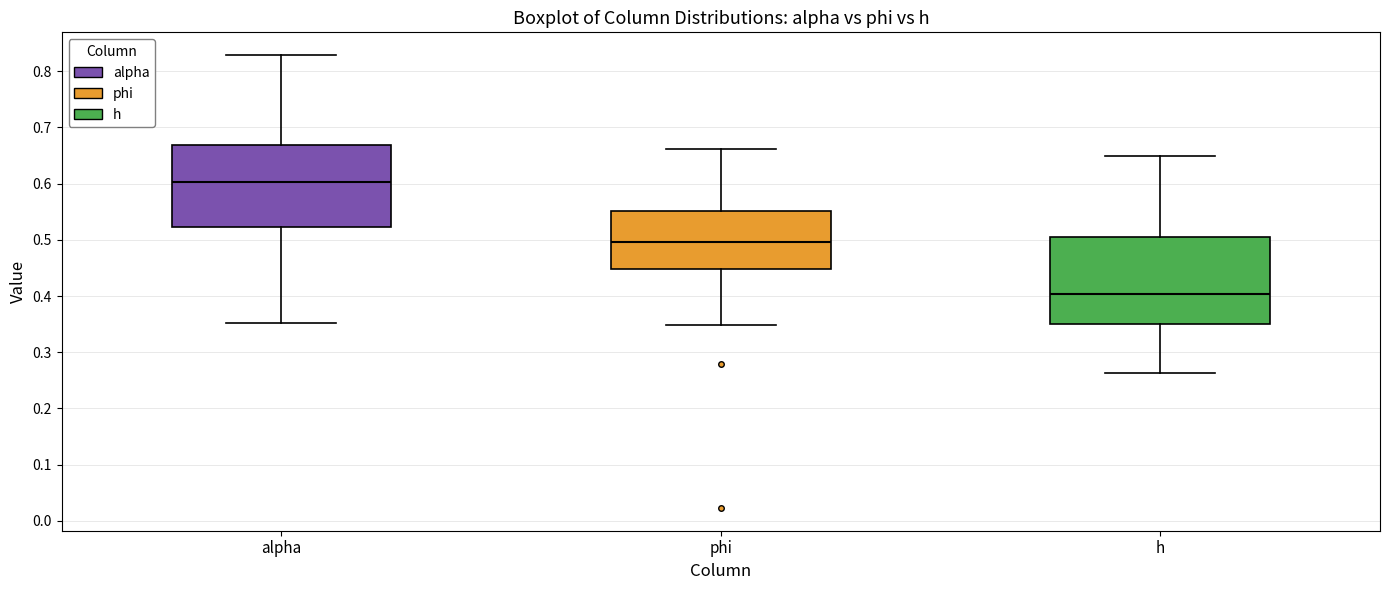

Which box's median line is the lowest?

h